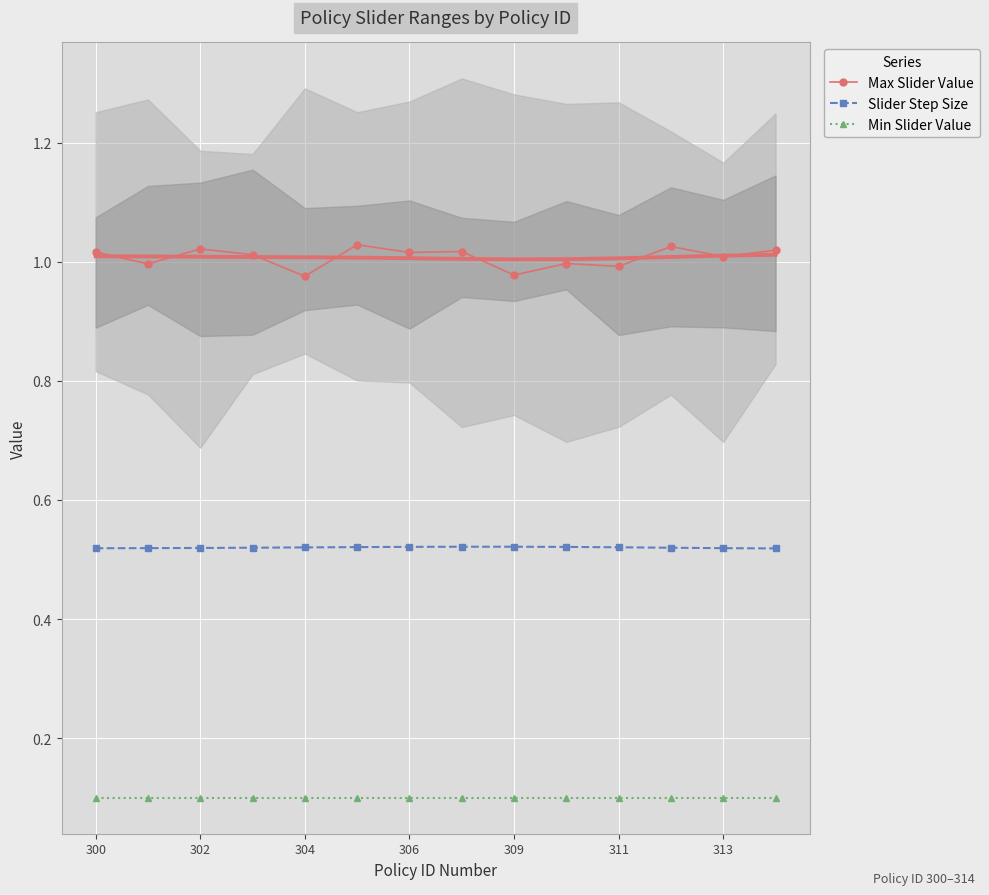

True or false: Slider Step Size and Min Slider Value intersect in this chart.

False